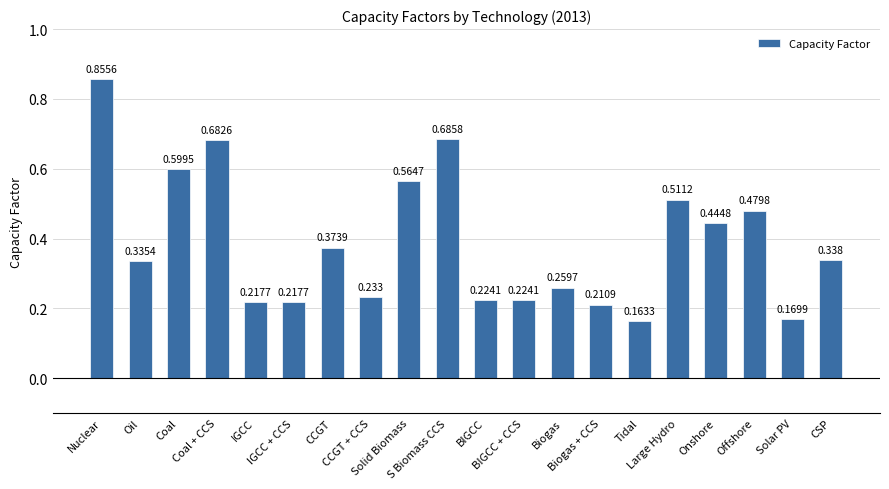

What is the sum of the values at IGCC + CCS and Coal?

0.8